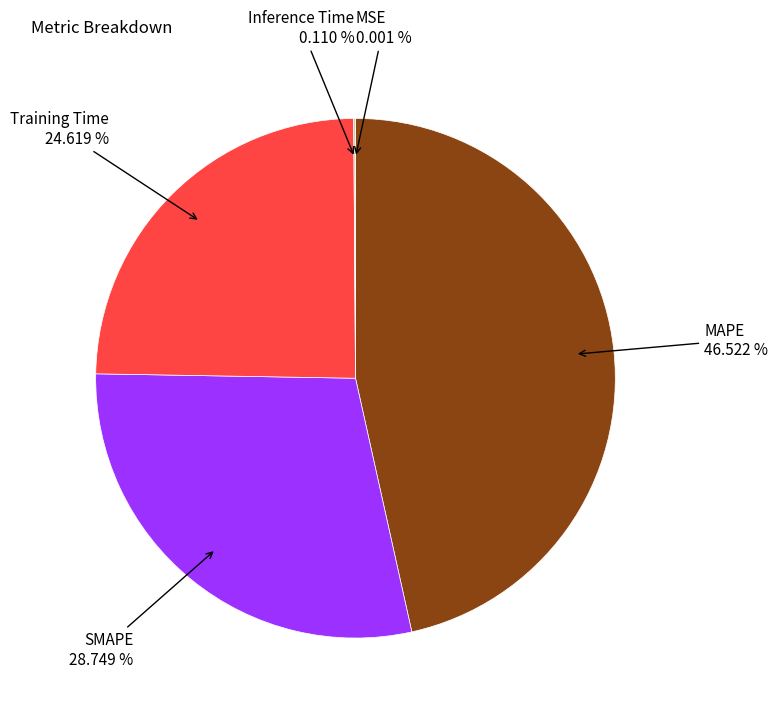

Rank the categories by value from lowest to highest.

MSE, Inference Time, Training Time, SMAPE, MAPE